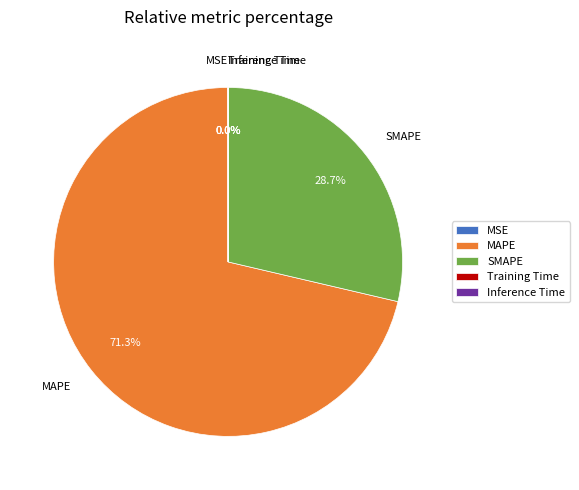

Is there a majority slice in this chart?

Yes